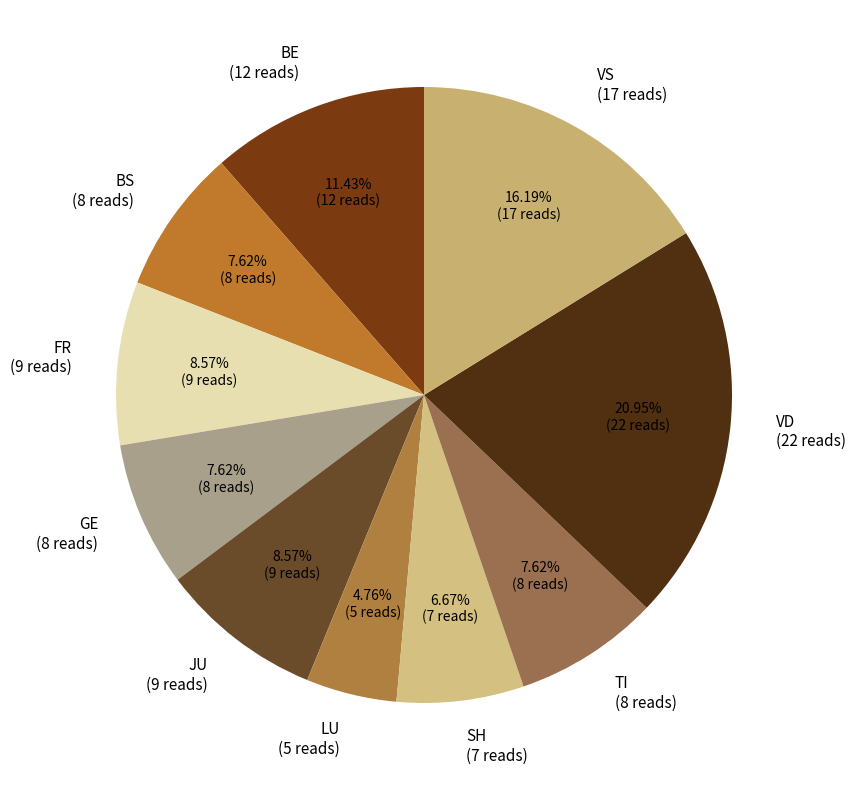

Does TI (8 reads) represent more than half of the total?

No